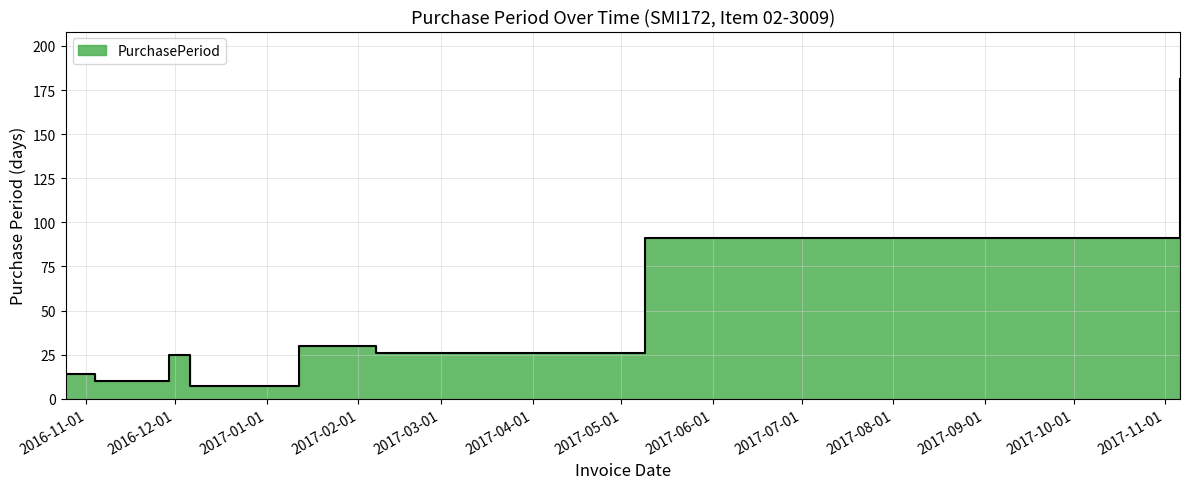

Reading left to right, what are all the values shown in this chart?

2016-10-25=14	2016-11-04=10	2016-11-29=25	2016-12-06=7	2016-12-13=7	2017-01-12=30	2017-02-07=26	2017-05-09=91	2017-11-06=181